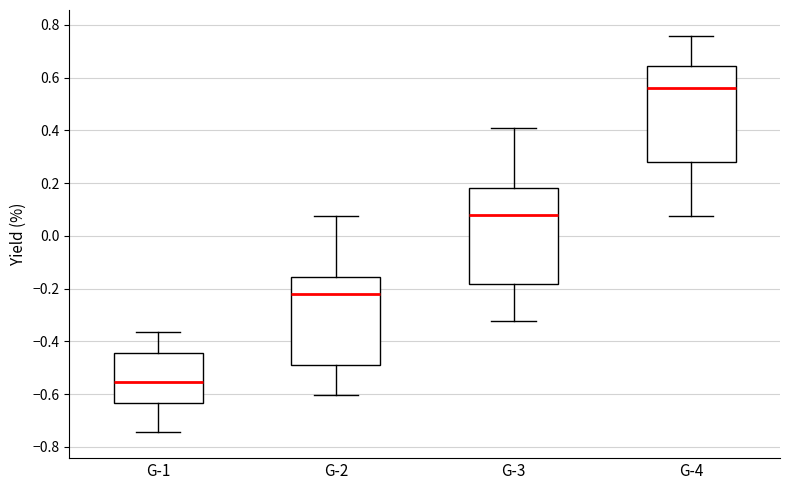

Where does the median line of the box for G-2 sit on the y-axis? The values are not printed on the chart, so give them approximately, as read against the axis.

-0.22